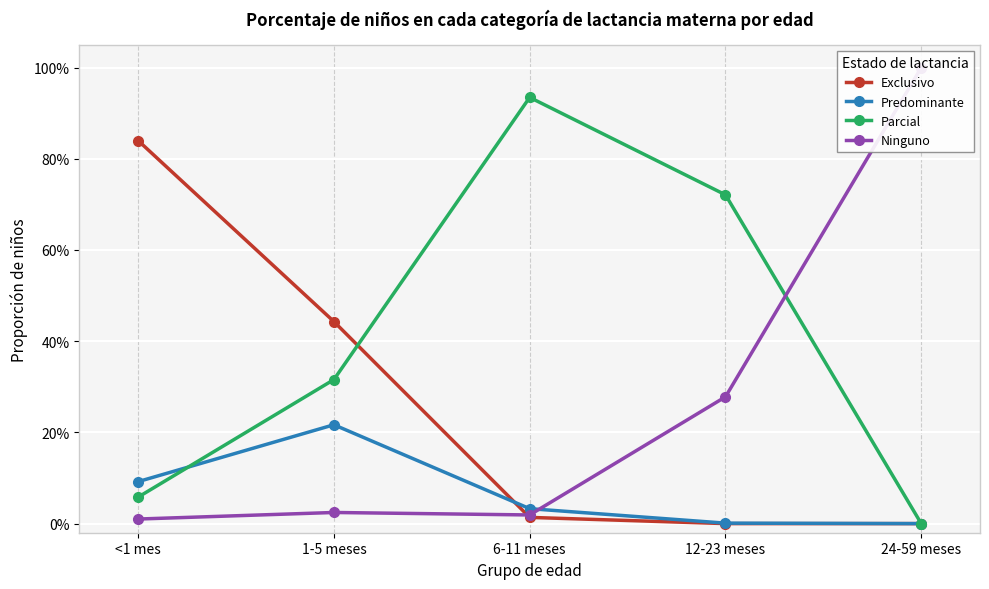

Where is the first local maximum for Ninguno?

1-5 meses